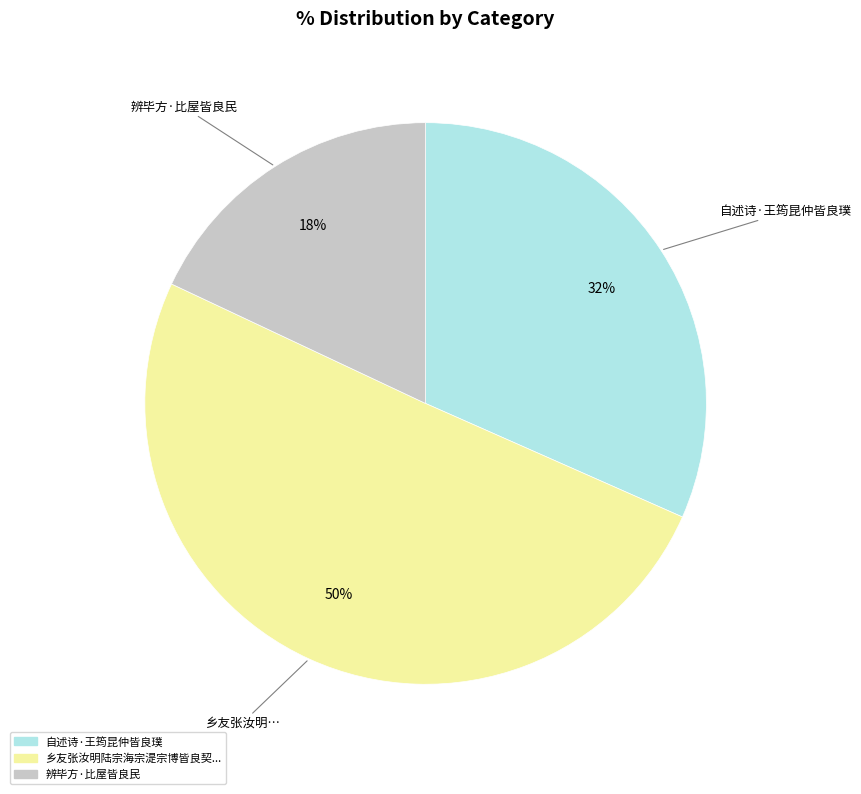

To the nearest percent, what is the average slice percentage?

33%